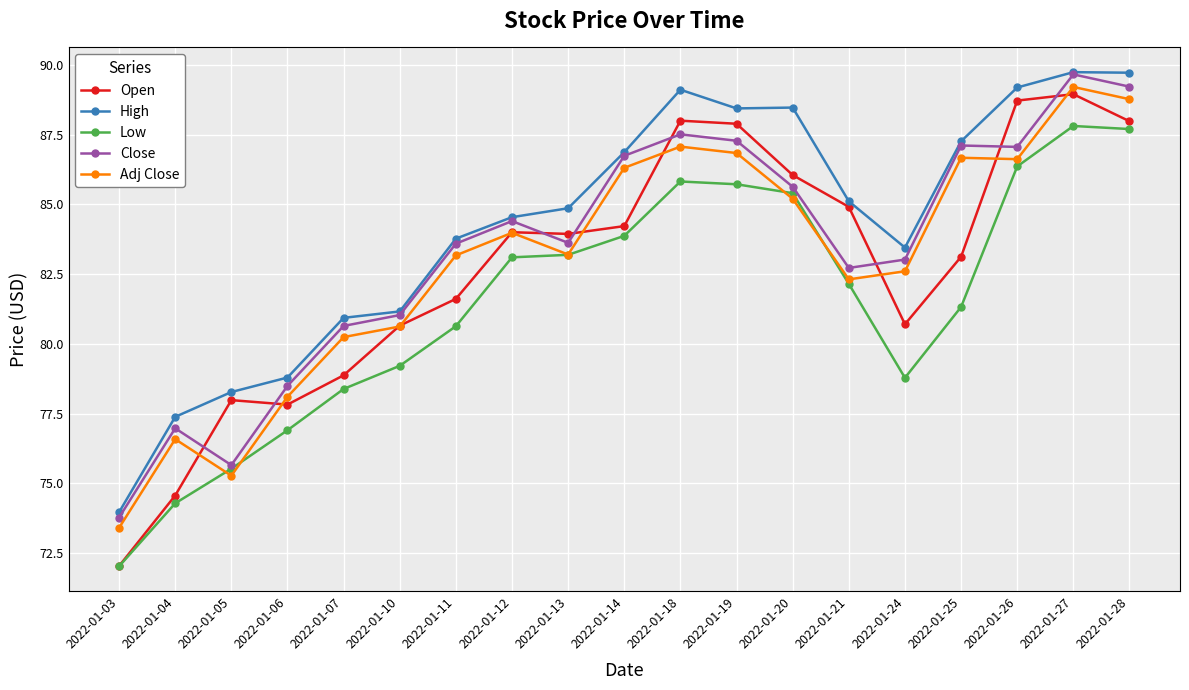

What is the average value of the High series?

84.3